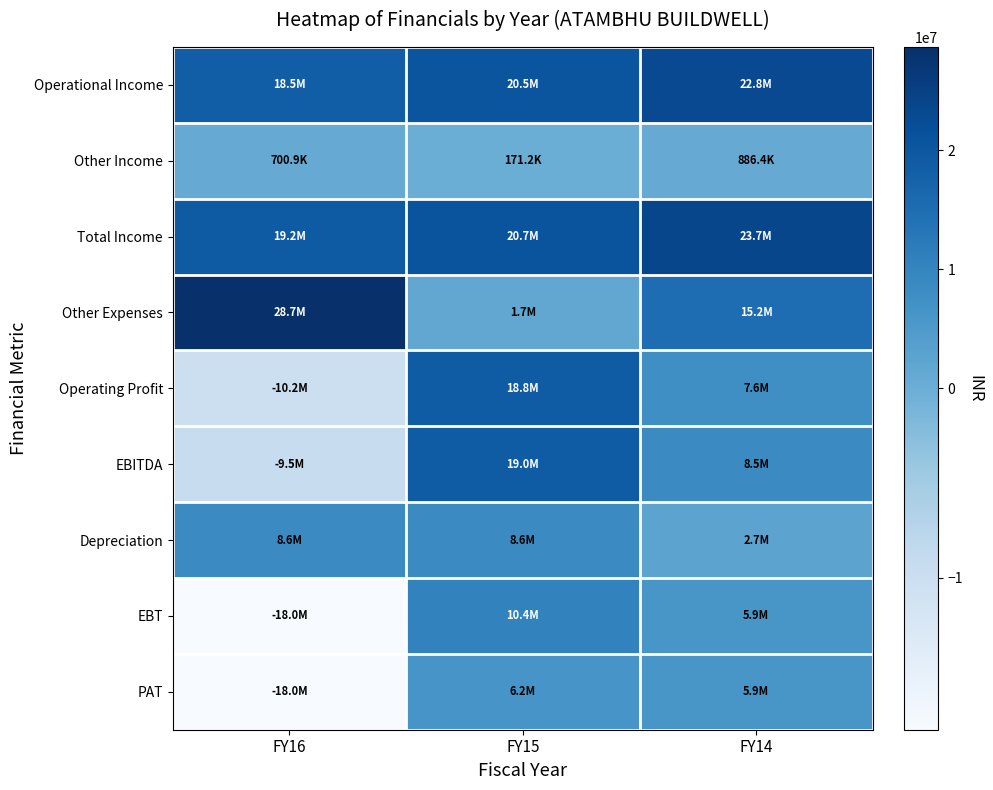

Reading left to right, list all the values displayed in this chart.

Operational Income: FY16=18500000	FY15=20500000	FY14=22838709
Other Income: FY16=700927	FY15=171215	FY14=886383
Total Income: FY16=19200927	FY15=20671215	FY14=23725092
Other Expenses: FY16=28659675	FY15=1684664	FY14=15198282
Operating Profit: FY16=-10159675	FY15=18815336	FY14=7640427
EBITDA: FY16=-9458748	FY15=18986551	FY14=8526810
Depreciation: FY16=8569625	FY15=8569625	FY14=2667486
EBT: FY16=-18028373	FY15=10416926	FY14=5859324
PAT: FY16=-18028373	FY15=6216926	FY14=5859324